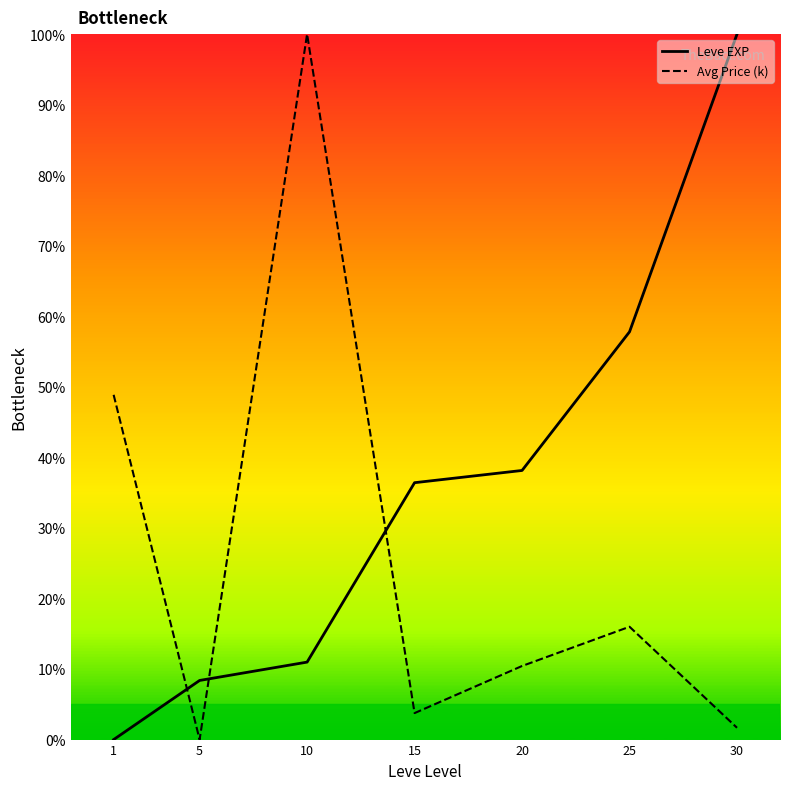

Between 1 and 10, which is larger?

10